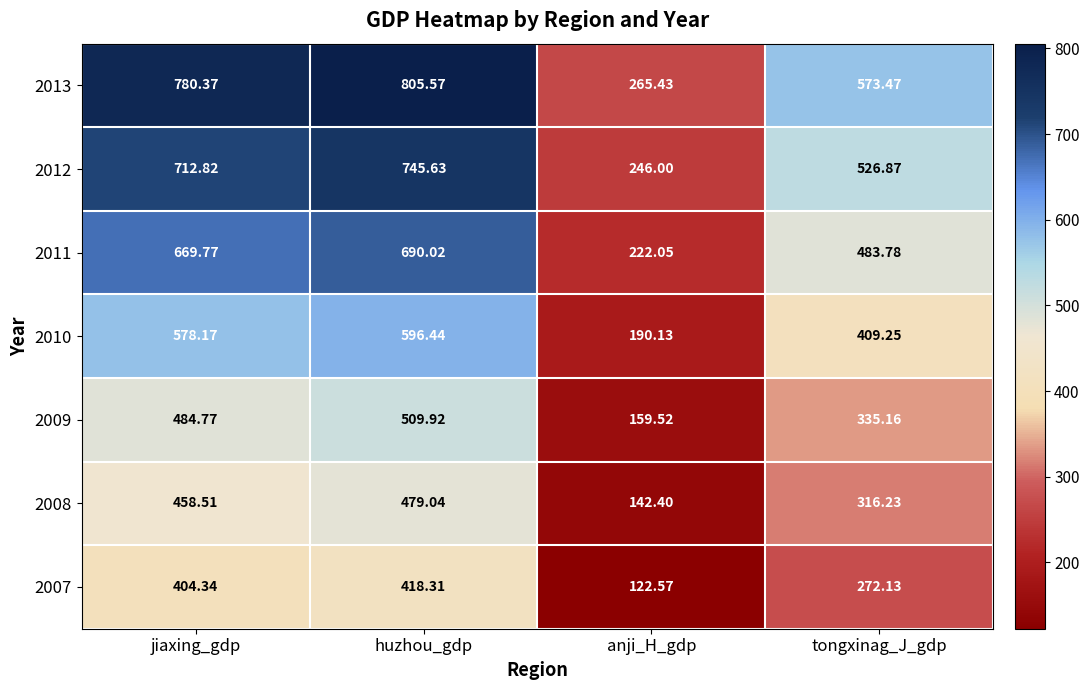

Which series has the widest spread of values?

2013